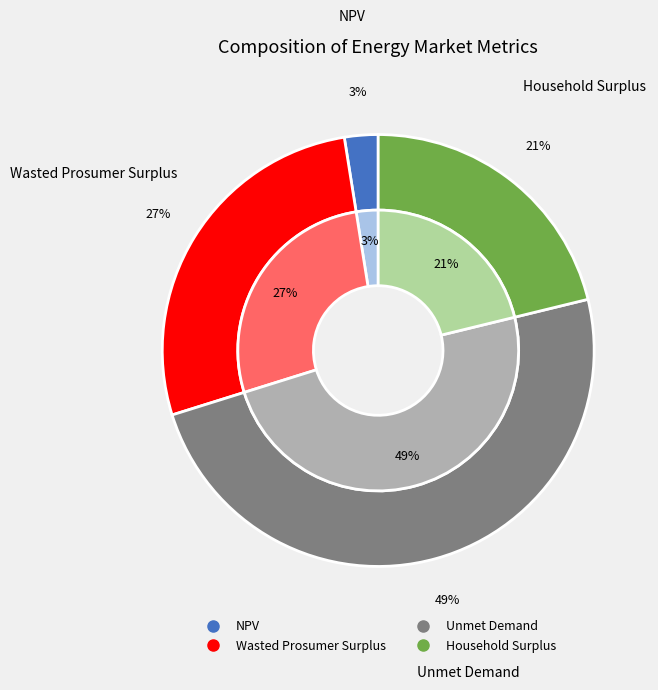

To the nearest percent, what is the difference between the NPV and Unmet Demand slice percentages?

46%